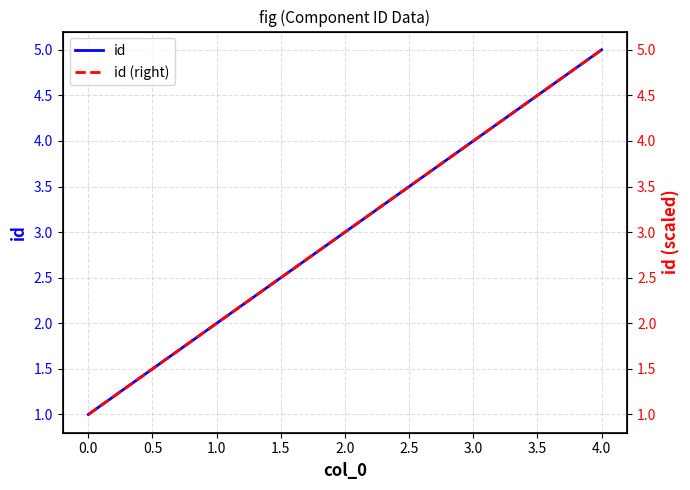

Reading right to left, transcribe all the data shown in this chart.

id: 5	4	3	2	1
id (right): 5	4	3	2	1